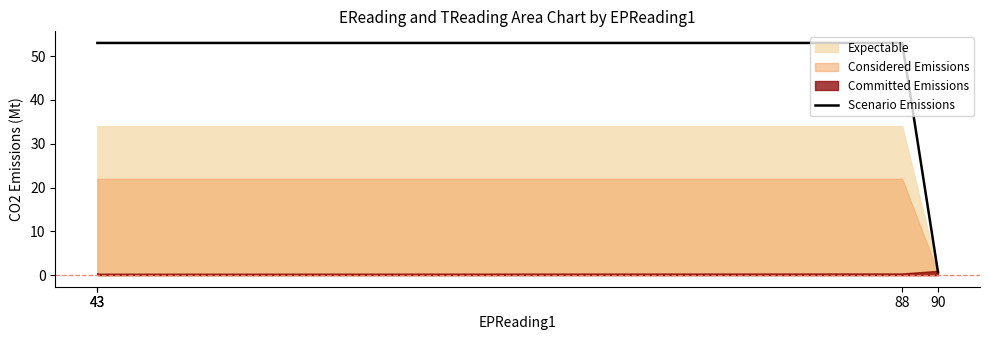

Which category has the lowest value across all series?

90